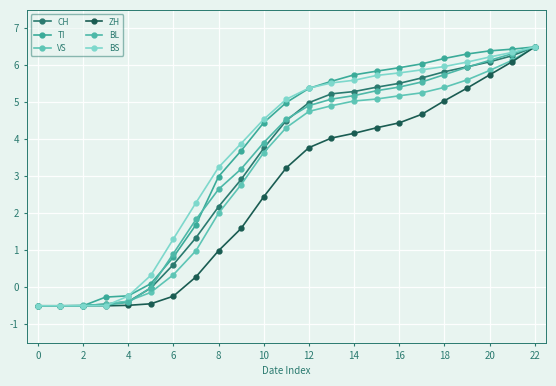

Rank the series by their maximum value, from lowest to highest.

CH, TI, VS, ZH, BL, BS